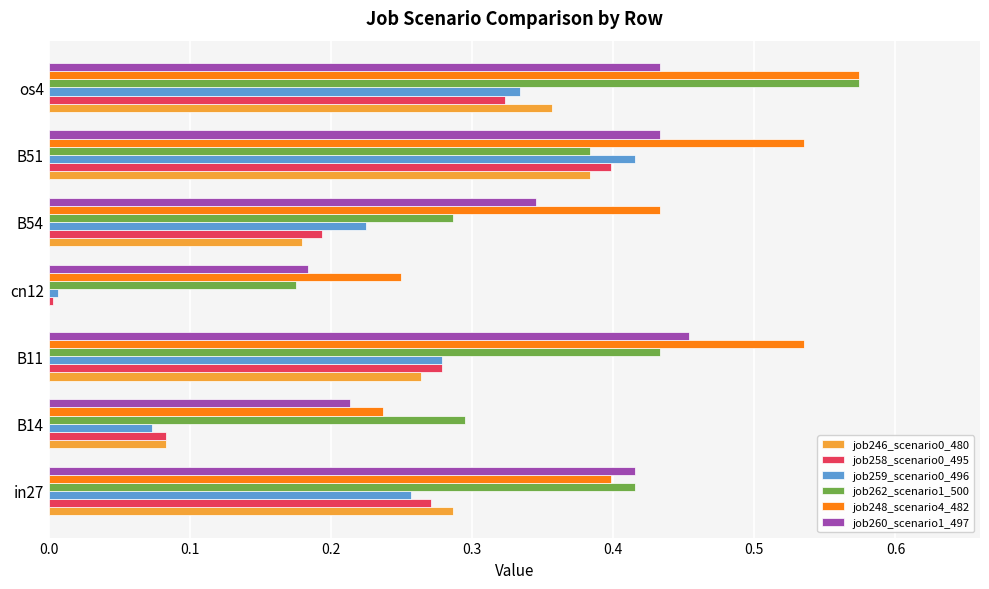

True or false: job258_scenario0_495 has a value of 0.1 at B54.

False